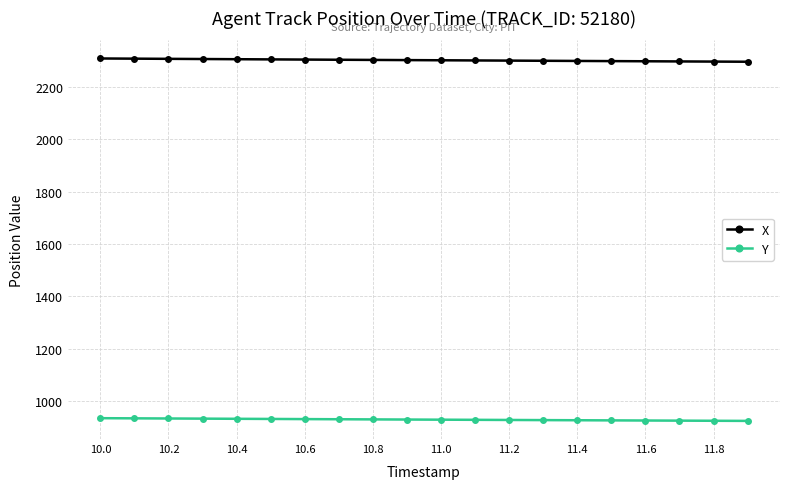

What are all the series names shown in the legend?

X, Y